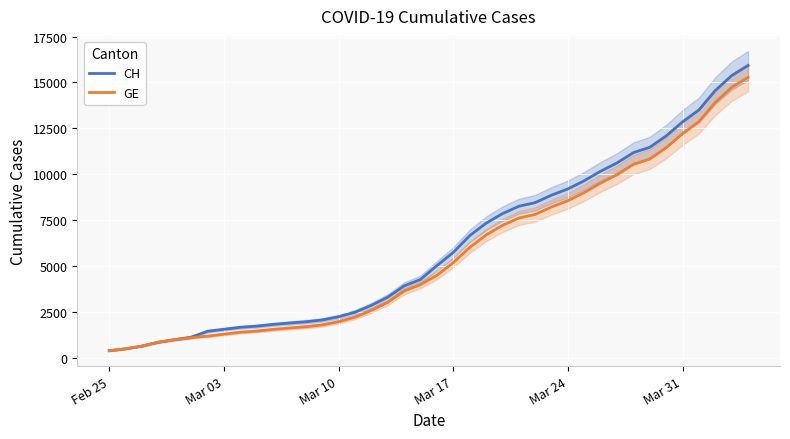

The value of CH at Mar 31 is 2583. True or false?

False